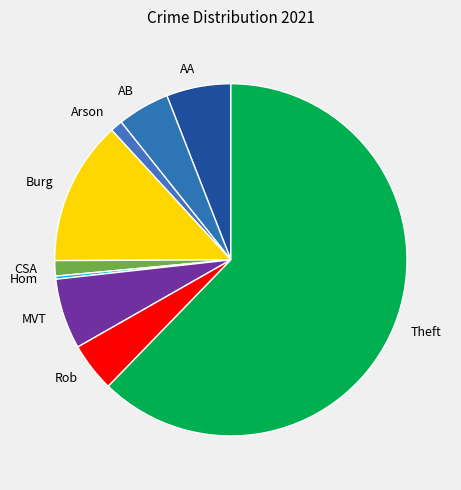

Do Theft and Hom together represent more than half of the pie?

Yes